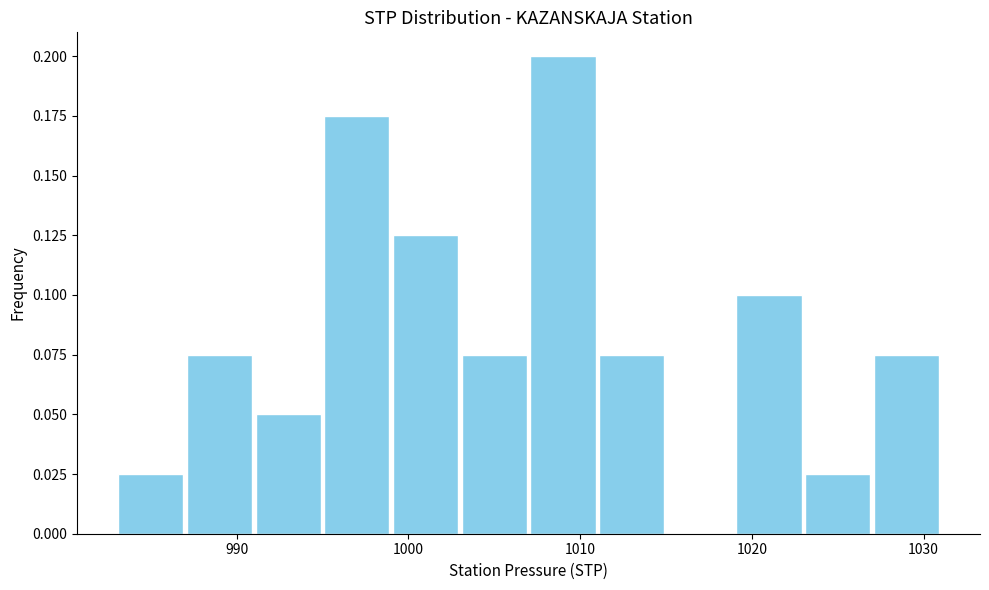

Reading left to right, list every bar in this chart as the range it spans on the x-axis followed by its height. The values are not printed on the chart, so give them approximately, as read against the axis.

983 to 987: 0.025
987 to 991: 0.075
991 to 995: 0.050
995 to 999: 0.175
999 to 1003: 0.125
1003 to 1007: 0.075
1007 to 1011: 0.200
1011 to 1015: 0.075
1015 to 1019: 0
1019 to 1023: 0.100
1023 to 1027: 0.025
1027 to 1031: 0.075